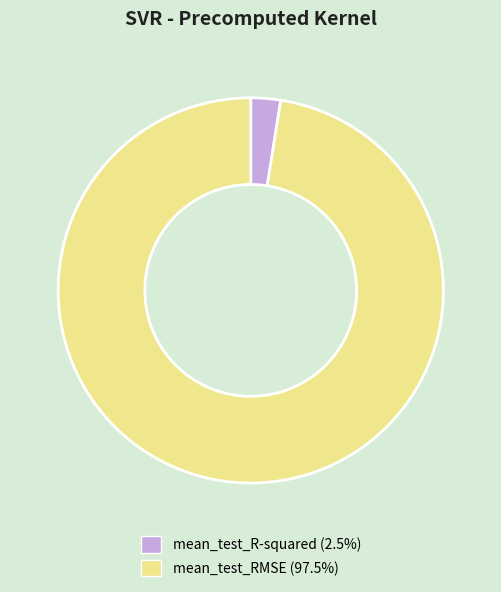

How many segments does this pie chart have?

2